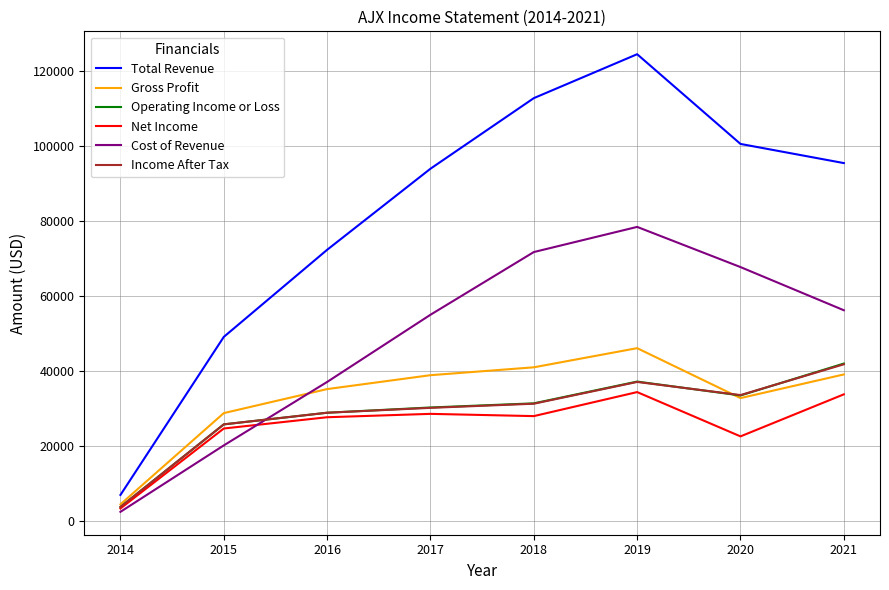

Which series has the widest spread of values?

Total Revenue